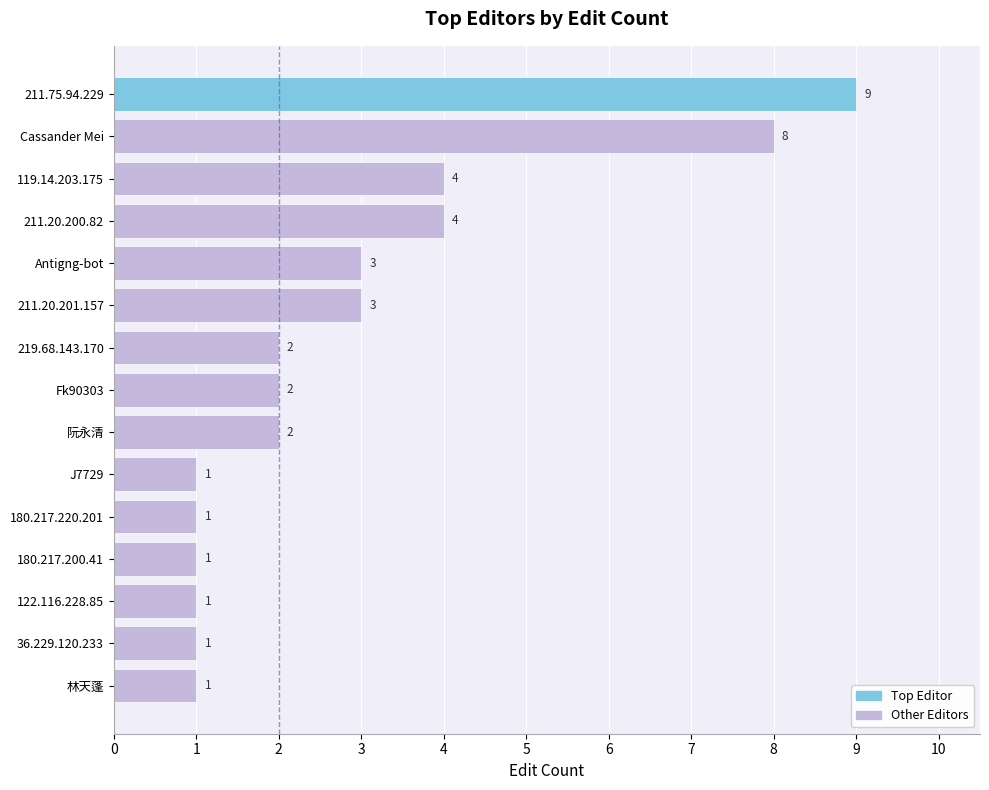

How many bars are there in total?

15